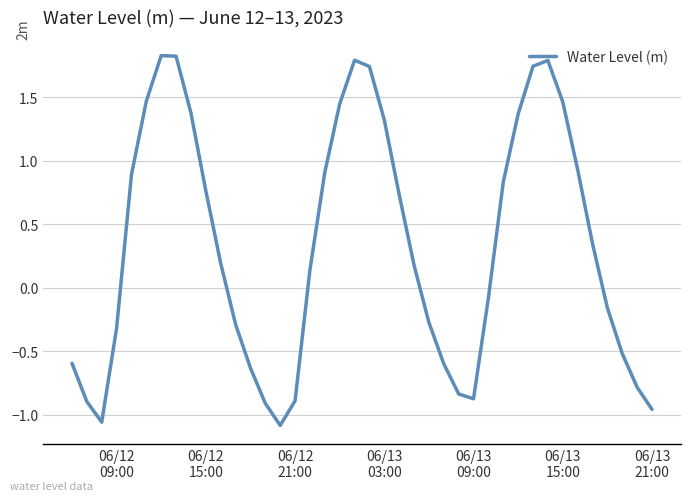

What is the difference between the maximum and minimum values?

2.9